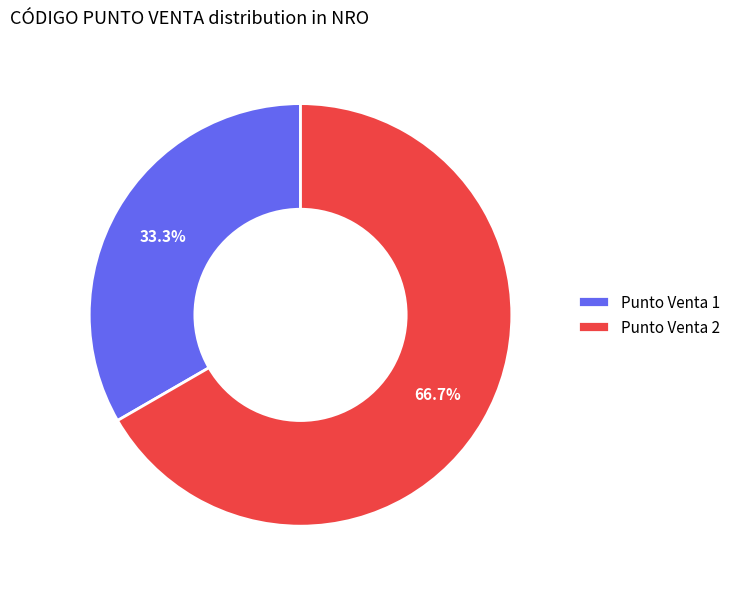

Between Punto Venta 1 and Punto Venta 2, which is larger?

Punto Venta 2